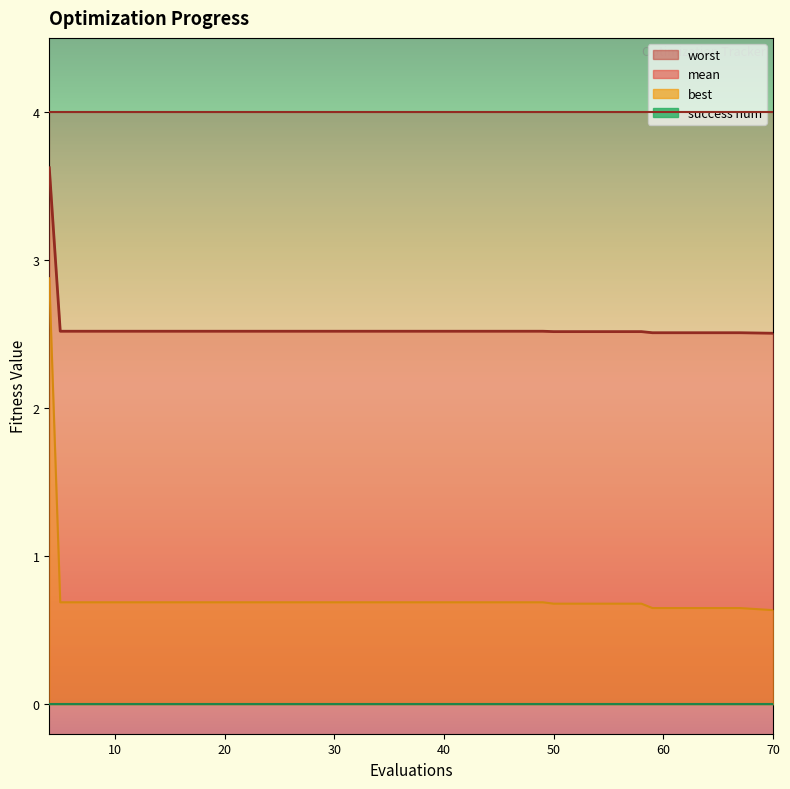

What is the maximum value shown in the chart?

3.6